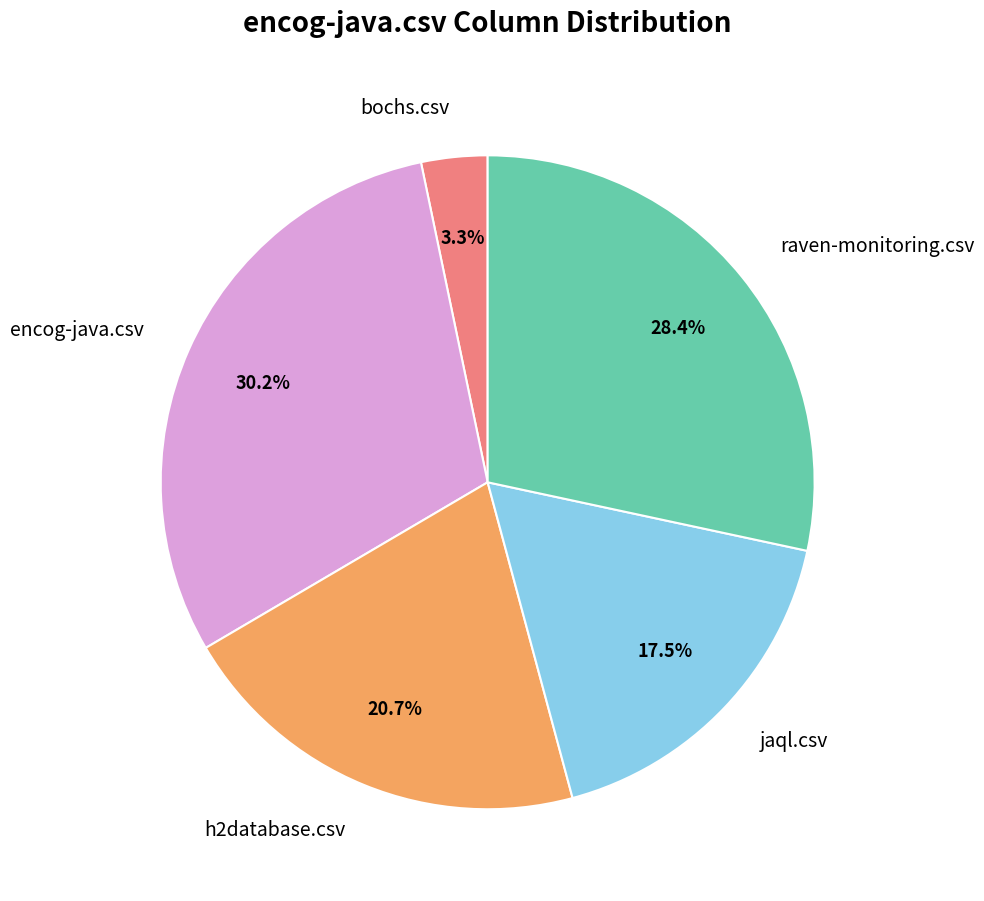

Do jaql.csv and encog-java.csv together represent more than half of the pie?

No